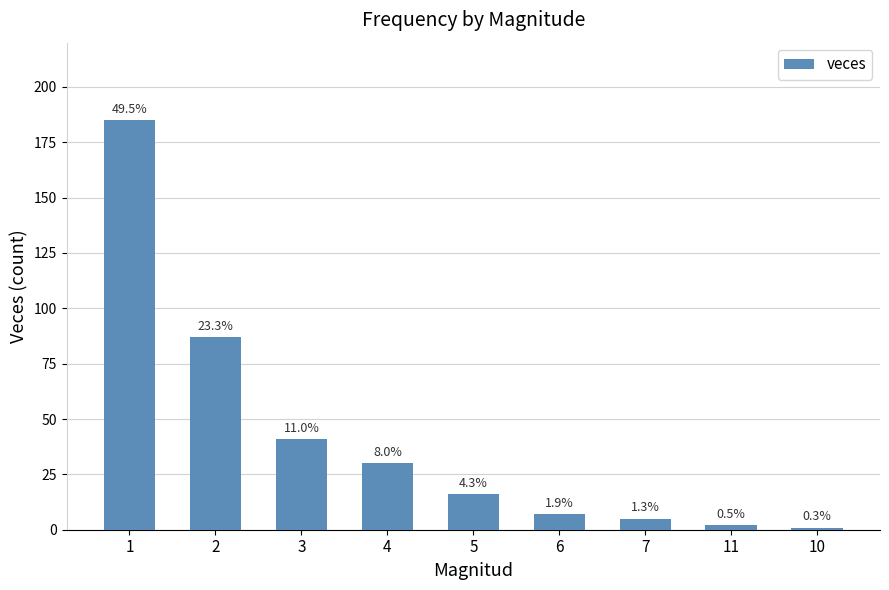

At which label does the data first exceed 16?

1